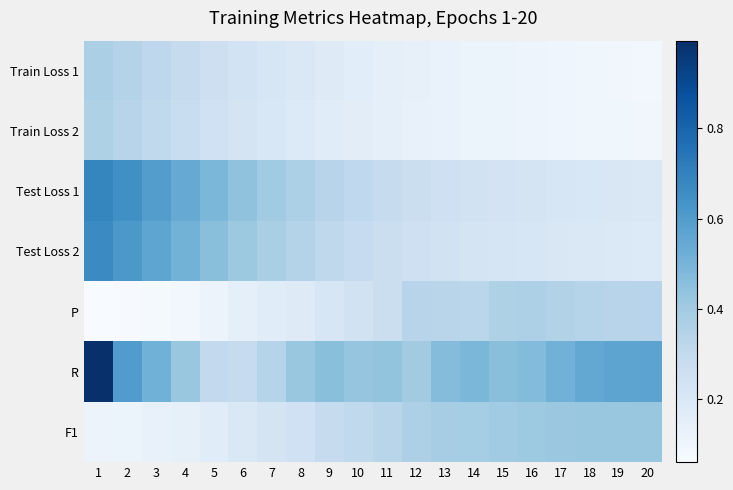

Reading left to right, transcribe all the data shown in this chart.

Train Loss 1: 1=0.4	2=0.3	3=0.3	4=0.3	5=0.3	6=0.2	7=0.2	8=0.2	9=0.2	10=0.2	11=0.1	12=0.1	13=0.1	14=0.1	15=0.1	16=0.1	17=0.1	18=0.1	19=0.1	20=0.1
Train Loss 2: 1=0.4	2=0.3	3=0.3	4=0.3	5=0.3	6=0.2	7=0.2	8=0.2	9=0.2	10=0.2	11=0.1	12=0.1	13=0.1	14=0.1	15=0.1	16=0.1	17=0.1	18=0.1	19=0.1	20=0.1
Test Loss 1: 1=0.7	2=0.6	3=0.6	4=0.5	5=0.5	6=0.4	7=0.4	8=0.4	9=0.3	10=0.3	11=0.3	12=0.3	13=0.3	14=0.2	15=0.2	16=0.2	17=0.2	18=0.2	19=0.2	20=0.2
Test Loss 2: 1=0.7	2=0.6	3=0.6	4=0.5	5=0.5	6=0.4	7=0.4	8=0.3	9=0.3	10=0.3	11=0.3	12=0.3	13=0.2	14=0.2	15=0.2	16=0.2	17=0.2	18=0.2	19=0.2	20=0.2
P: 1=0.1	2=0.1	3=0.1	4=0.1	5=0.1	6=0.1	7=0.2	8=0.2	9=0.2	10=0.2	11=0.3	12=0.3	13=0.3	14=0.3	15=0.4	16=0.4	17=0.4	18=0.3	19=0.3	20=0.3
R: 1=1.0	2=0.6	3=0.5	4=0.4	5=0.3	6=0.3	7=0.3	8=0.4	9=0.5	10=0.4	11=0.4	12=0.4	13=0.5	14=0.5	15=0.5	16=0.5	17=0.5	18=0.6	19=0.6	20=0.6
F1: 1=0.1	2=0.1	3=0.1	4=0.1	5=0.2	6=0.2	7=0.2	8=0.2	9=0.3	10=0.3	11=0.3	12=0.4	13=0.4	14=0.4	15=0.4	16=0.4	17=0.4	18=0.4	19=0.4	20=0.4